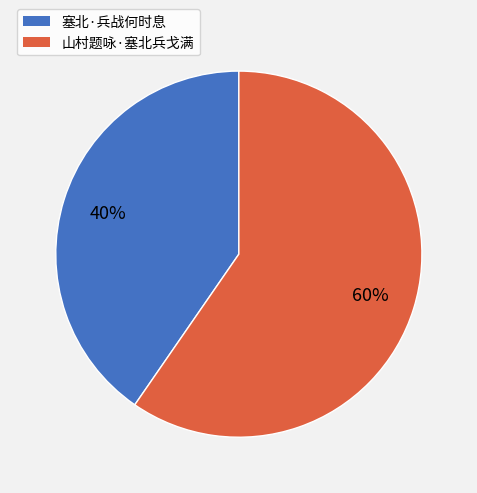

Rank the categories by value from lowest to highest.

塞北·兵战何时息, 山村题咏·塞北兵戈满